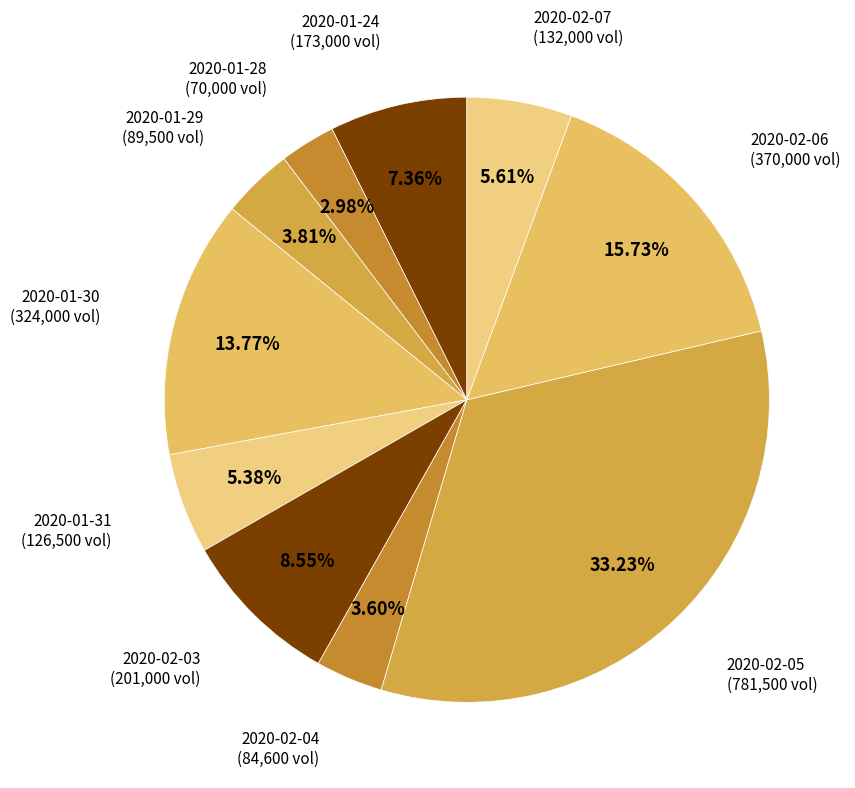

True or false: 2020-02-07 accounts for 6% of the total.

True